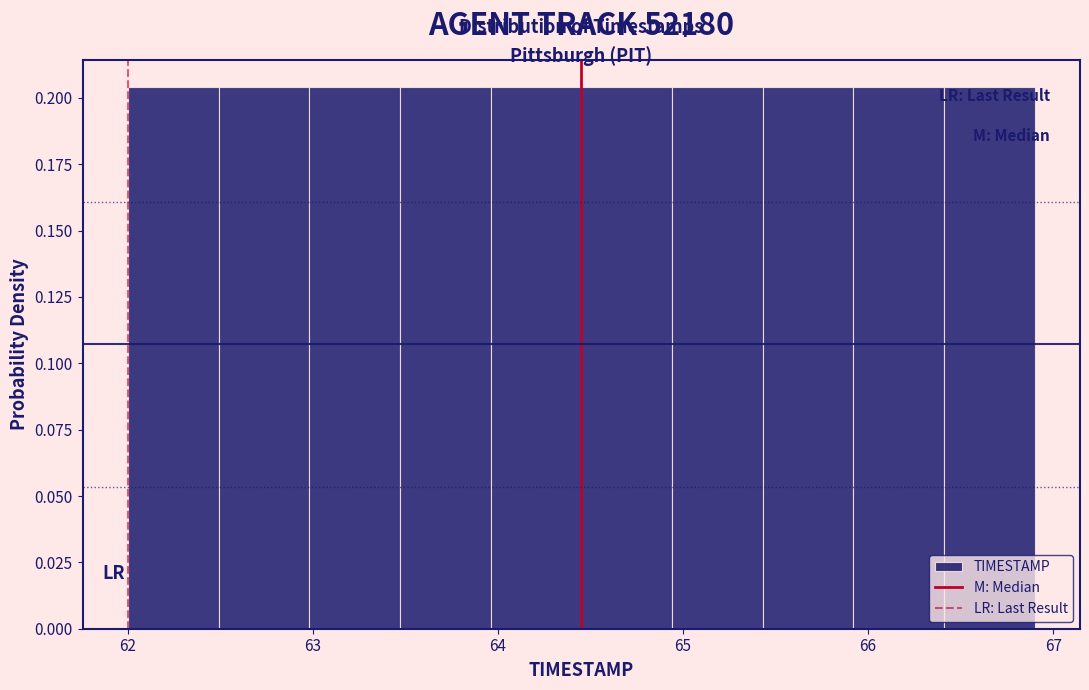

Reading left to right, transcribe this chart: for each bar, give the range it covers on the x-axis and its height. Neither the bar edges nor the heights are printed on the chart, so give them approximately, as read against the axes.

62.00 to 62.49: 0.205
62.49 to 62.98: 0.205
62.98 to 63.47: 0.205
63.47 to 63.96: 0.205
63.96 to 64.45: 0.205
64.45 to 64.94: 0.205
64.94 to 65.43: 0.205
65.43 to 65.92: 0.205
65.92 to 66.41: 0.205
66.41 to 66.90: 0.205